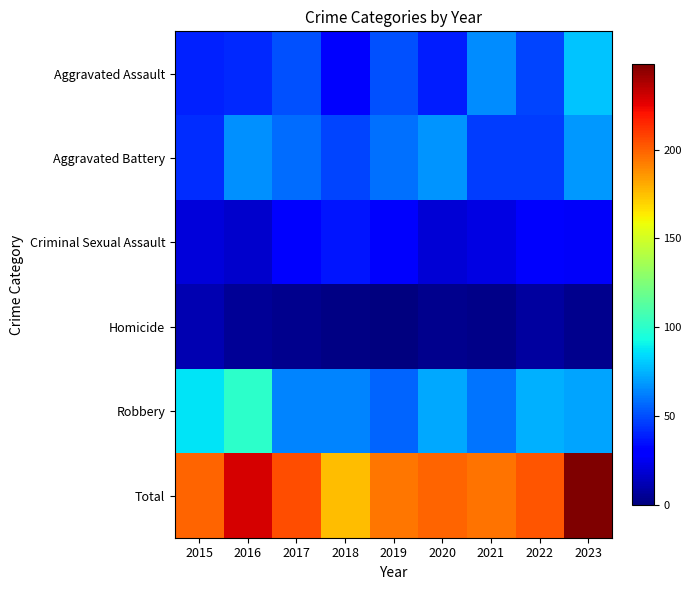

Which category has the highest value across all series?

2023